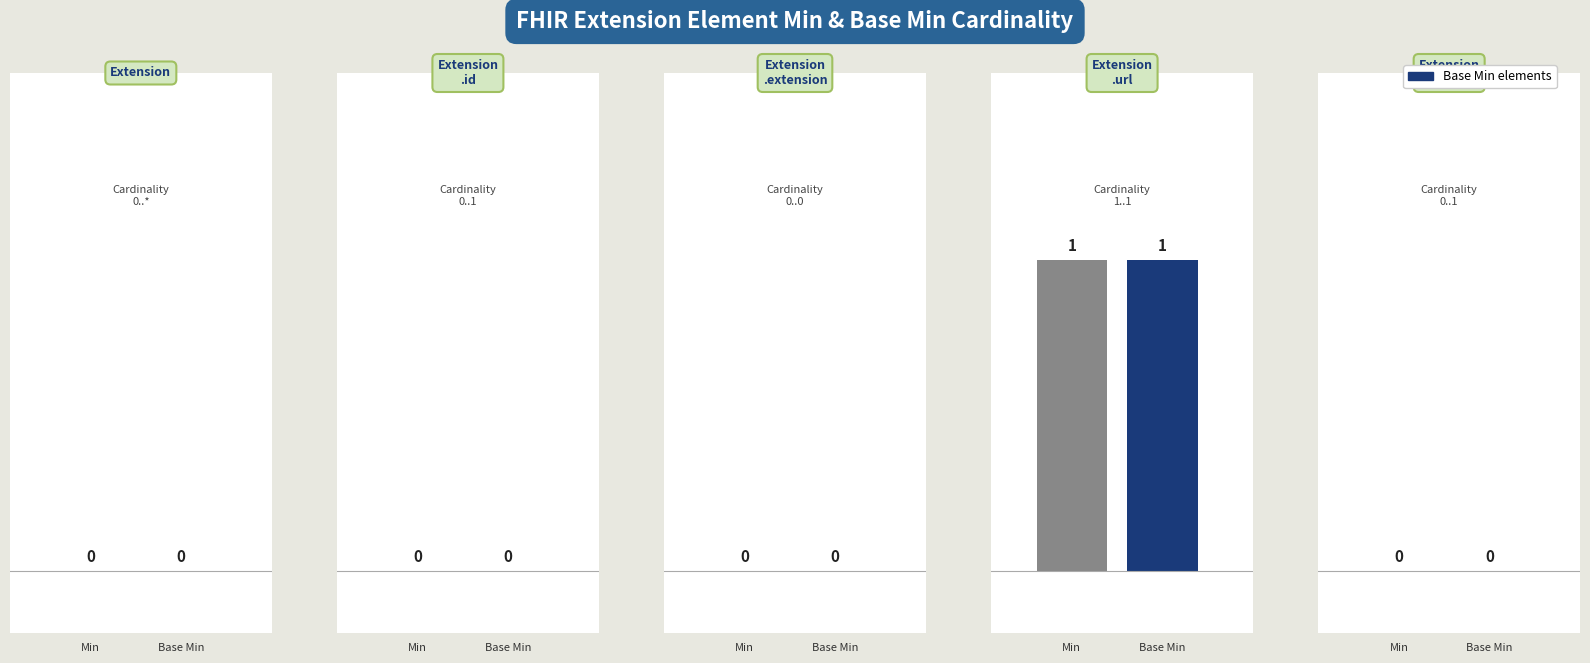

Does the chart contain any negative values?

No